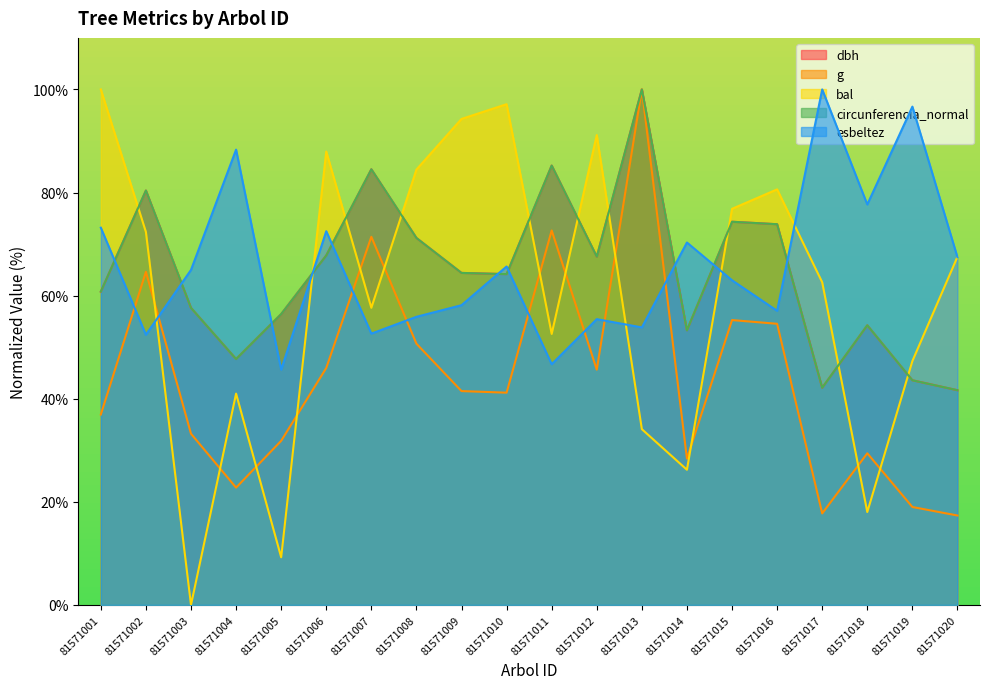

Is it true that g equals 45.6 at 81571012?

True